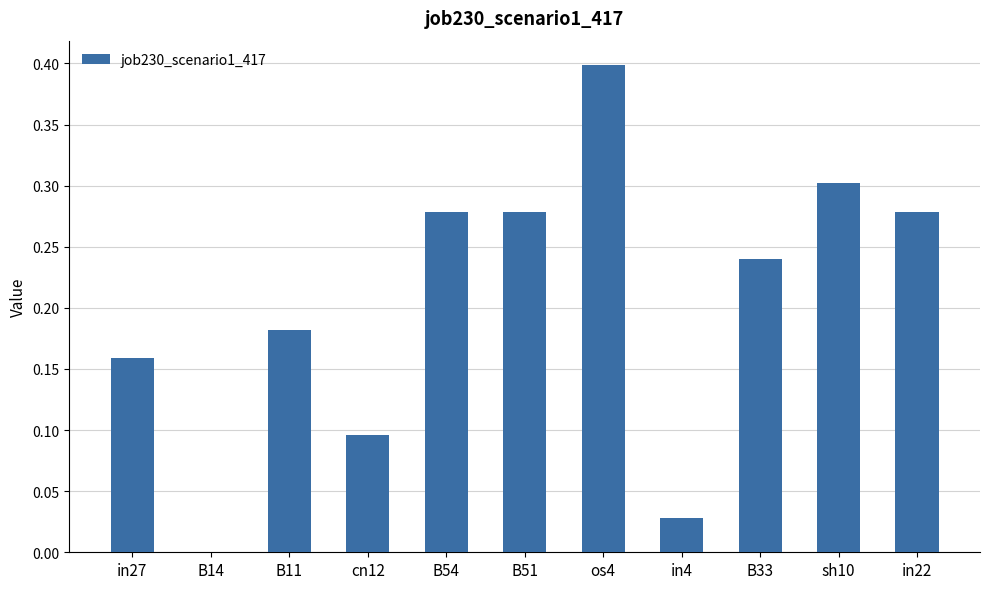

Between B14 and os4, which is larger?

os4